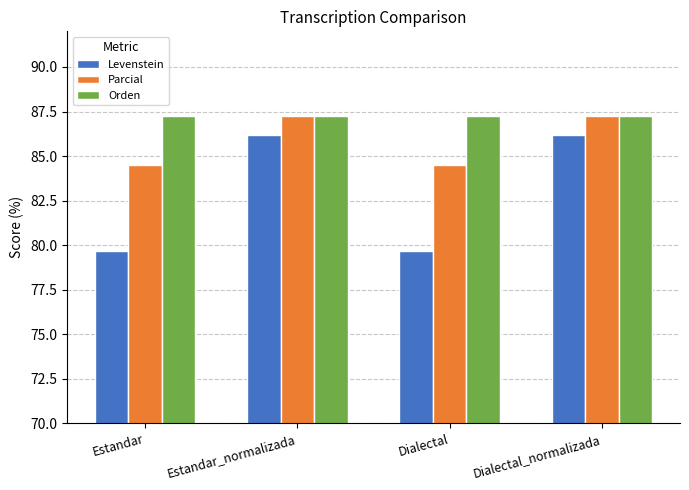

Reading left to right, list all the values displayed in this chart.

Levenstein: 79.7	86.2	79.7	86.2
Parcial: 84.5	87.3	84.5	87.3
Orden: 87.3	87.3	87.3	87.3